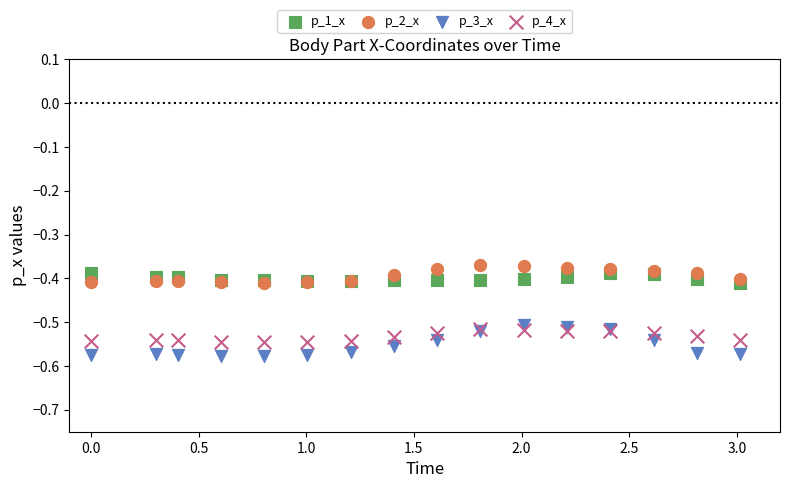

Which series reaches the minimum Y coordinate?

p_3_x